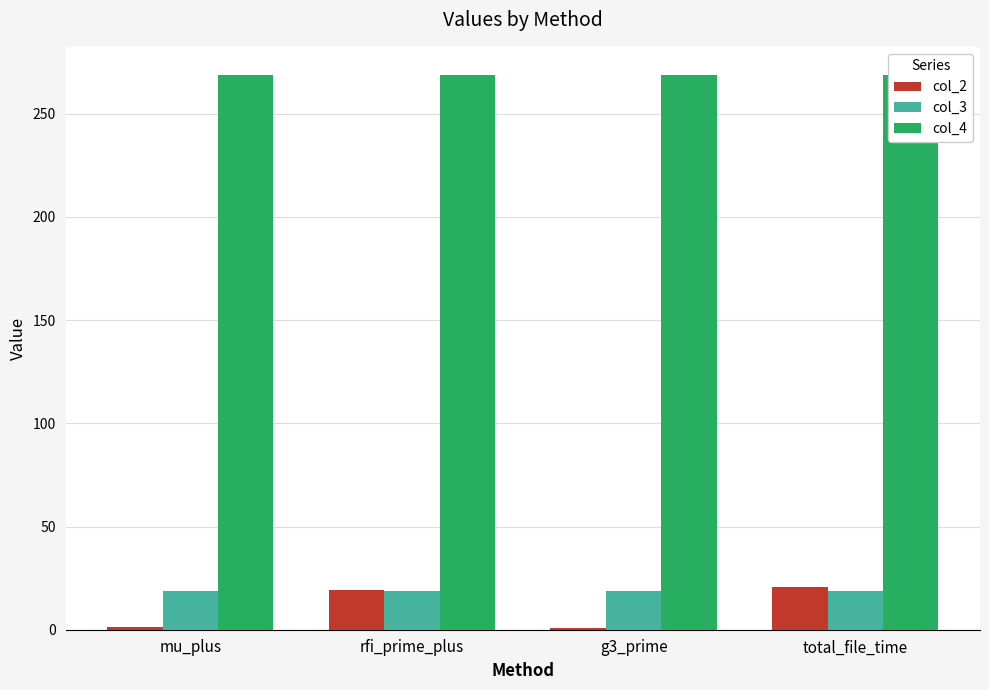

The value of col_2 at total_file_time is 30.9. True or false?

False